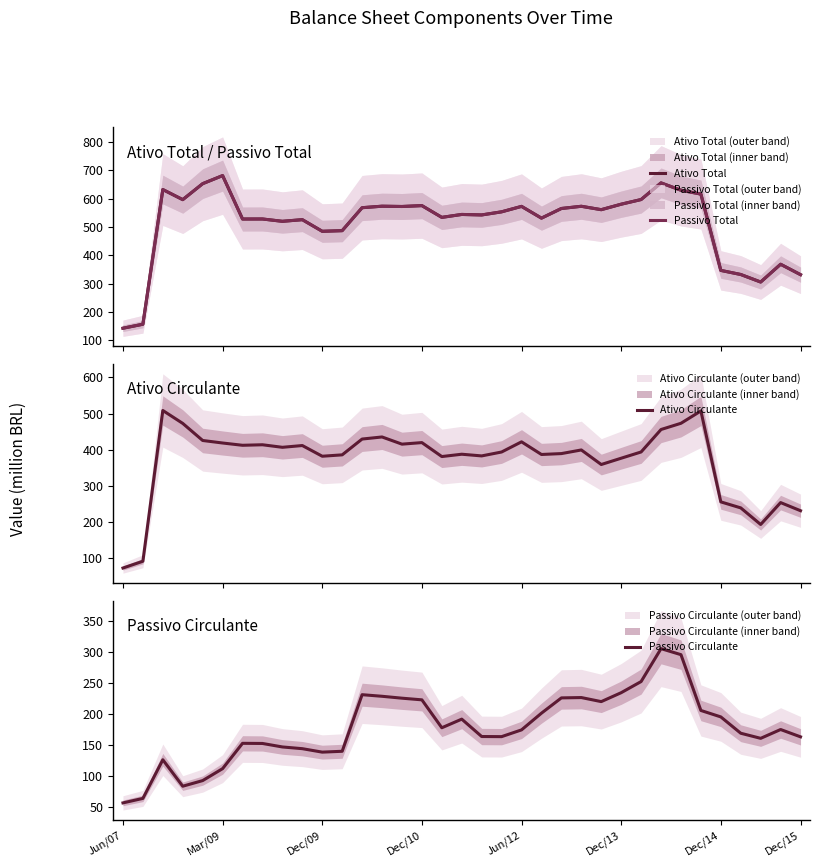

What is the value of the Ativo Circulante point at the 18th from the left?

387.2